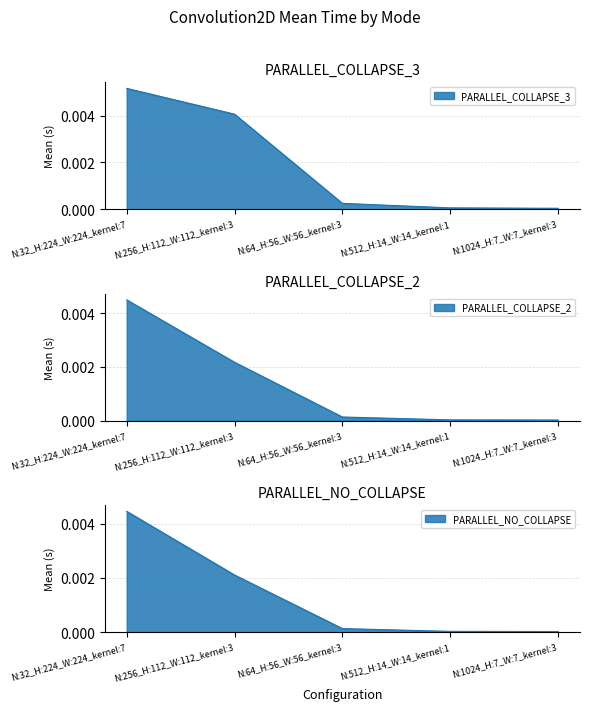

What are all the series names shown in the legend?

PARALLEL_COLLAPSE_3, PARALLEL_COLLAPSE_2, PARALLEL_NO_COLLAPSE